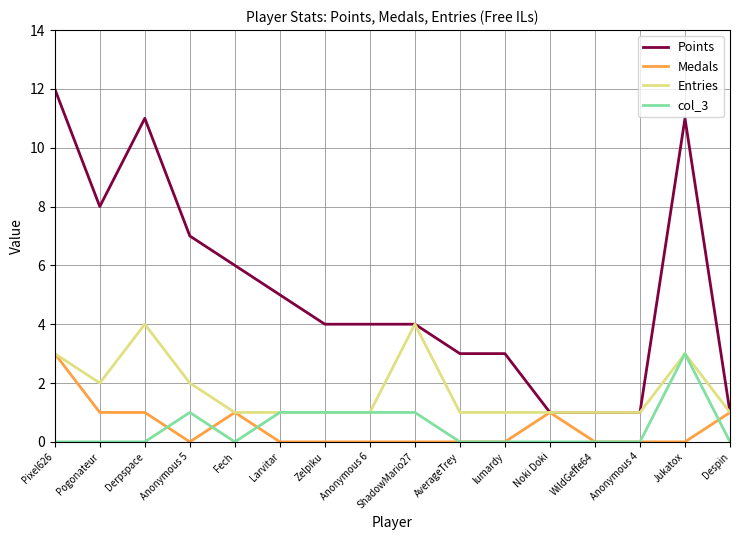

Between Jukatox and Despin, which series saw the biggest shift?

Points